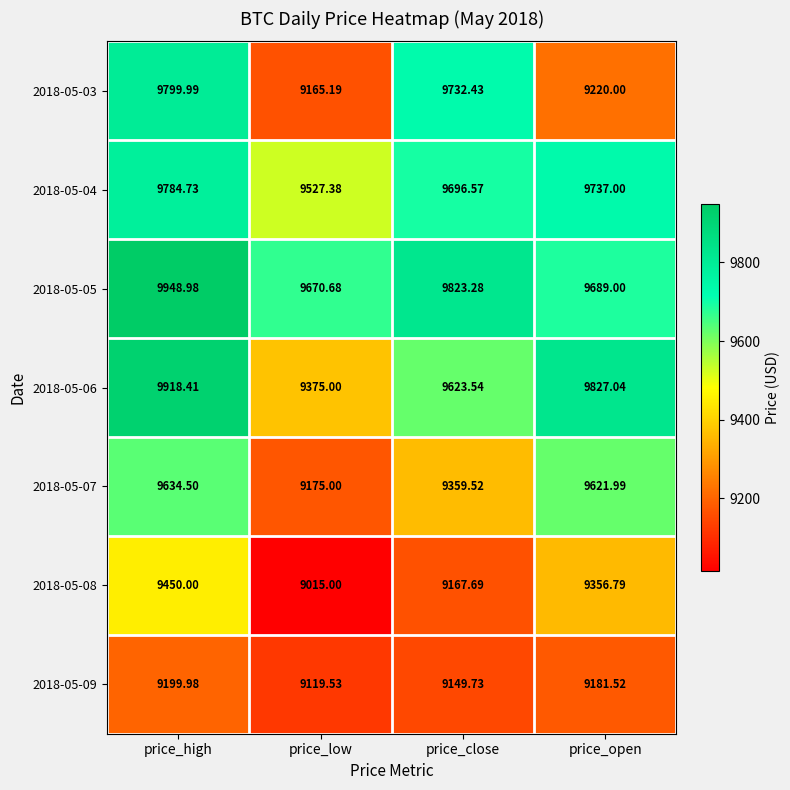

Between price_high and price_close, which series saw the biggest shift?

2018-05-06